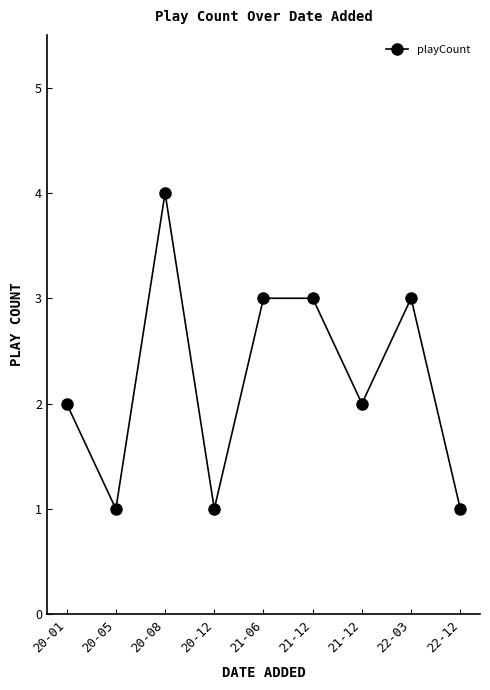

Count the number of data series in this chart.

1